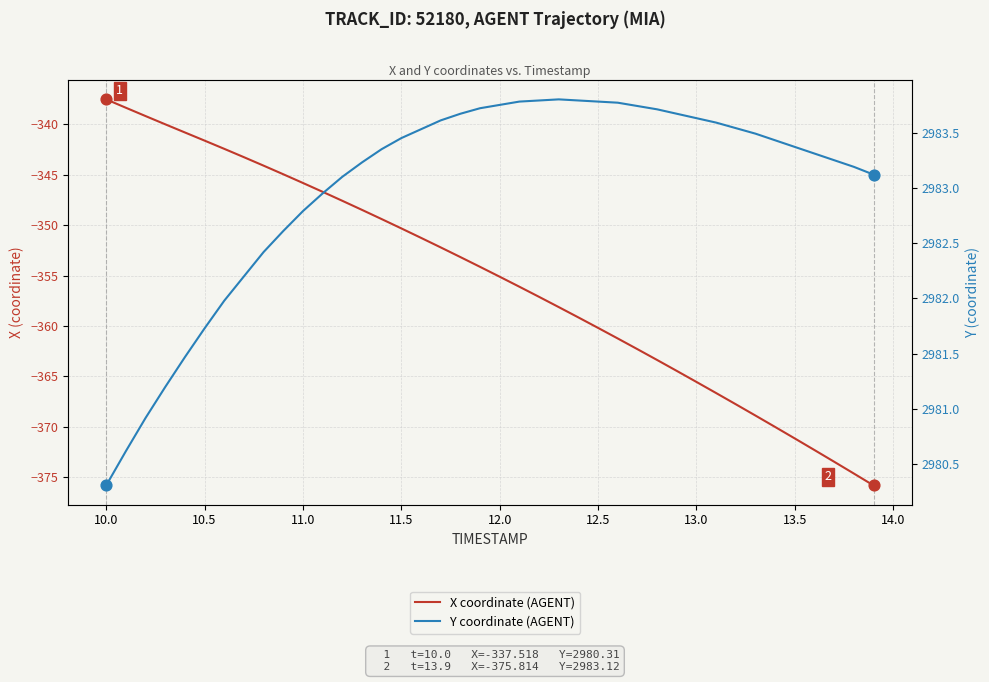

Which series reaches the minimum Y coordinate?

X coordinate (AGENT)